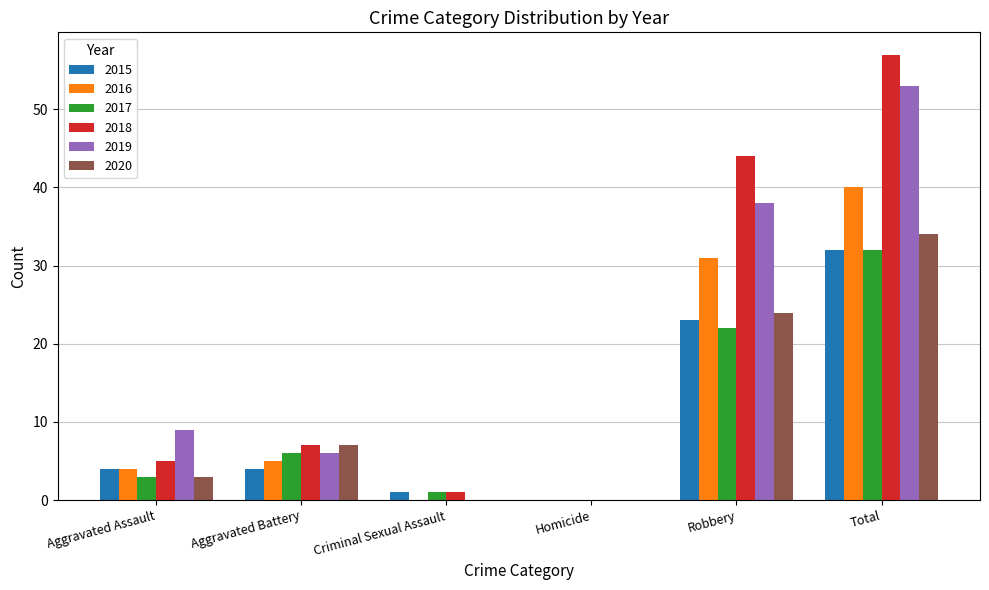

Which category has the highest value in the 2018 series?

Total